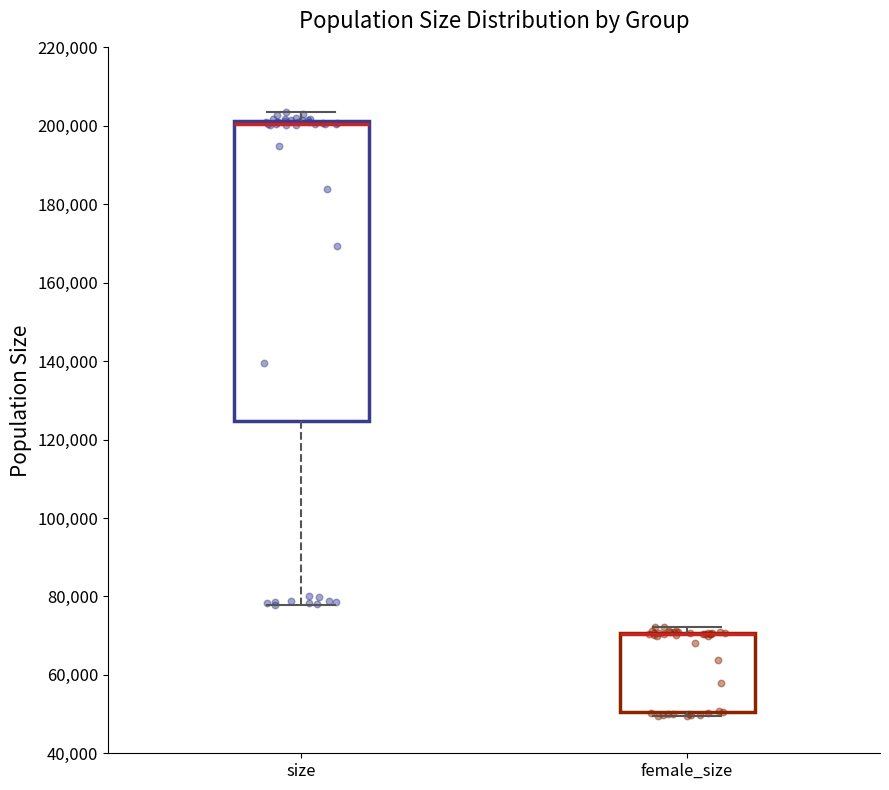

Where is the upper edge of the box for female_size on the y-axis? The values are not printed on the chart, so give them approximately, as read against the axis.

70000